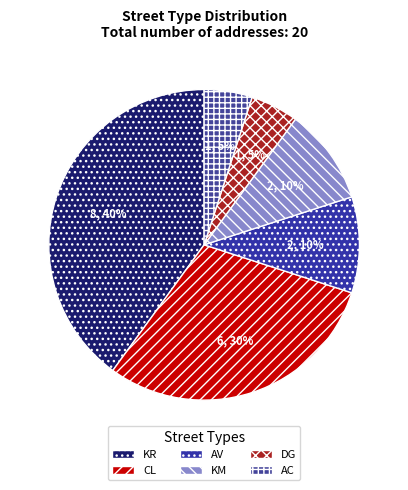

To the nearest percent, what is the combined percentage of CL and AV?

40%